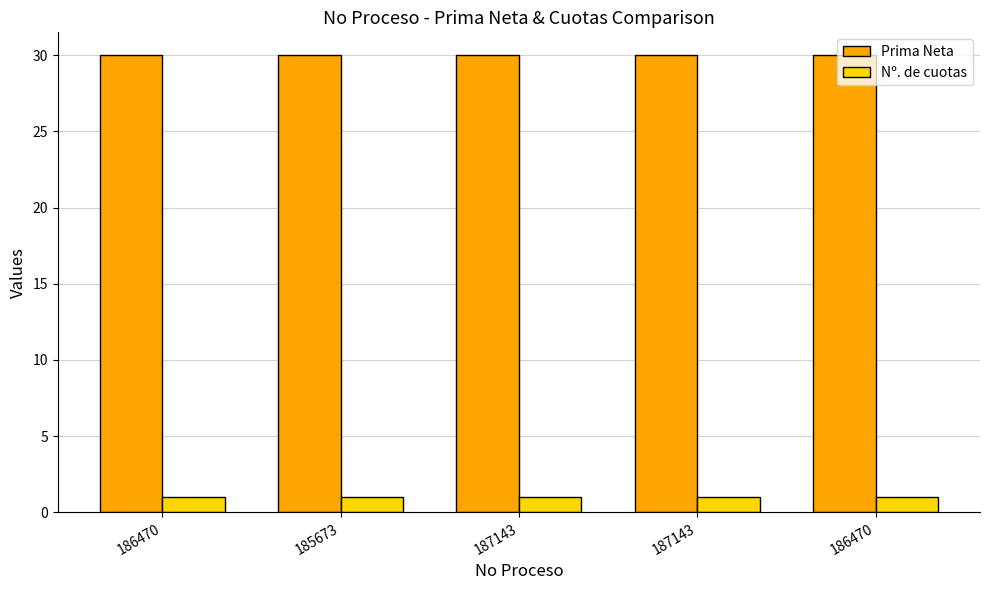

What is the average value of the Nº. de cuotas series?

1.0